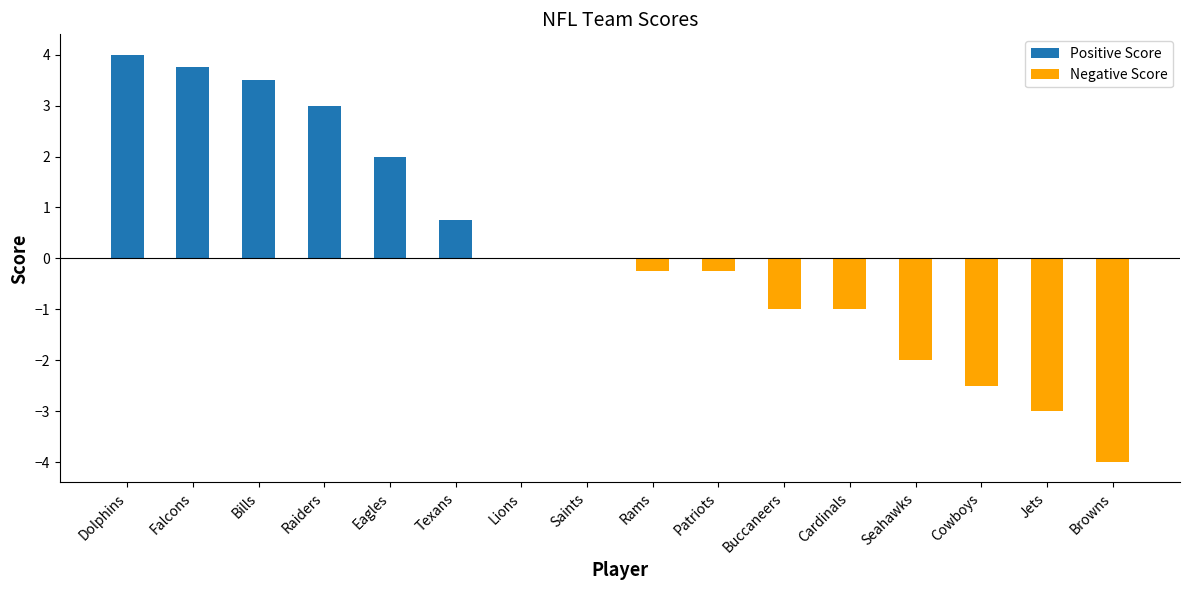

Between Dolphins and Texans, which is larger?

Dolphins